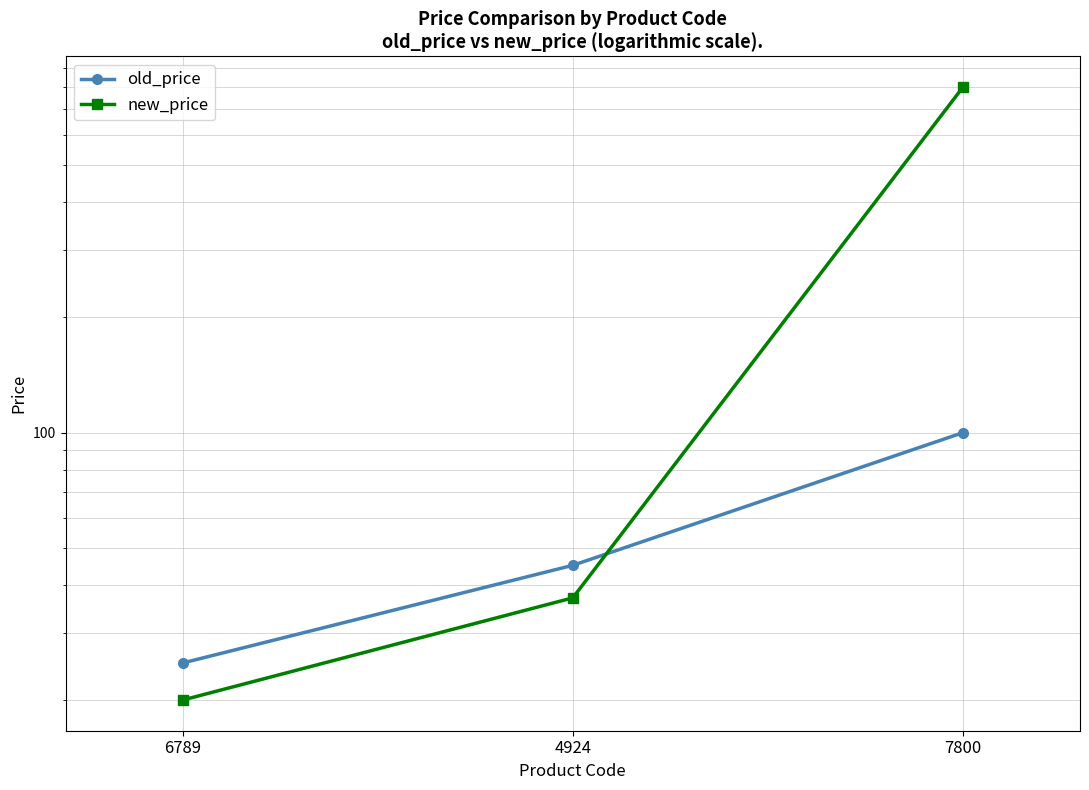

How many lines are shown in the chart?

2